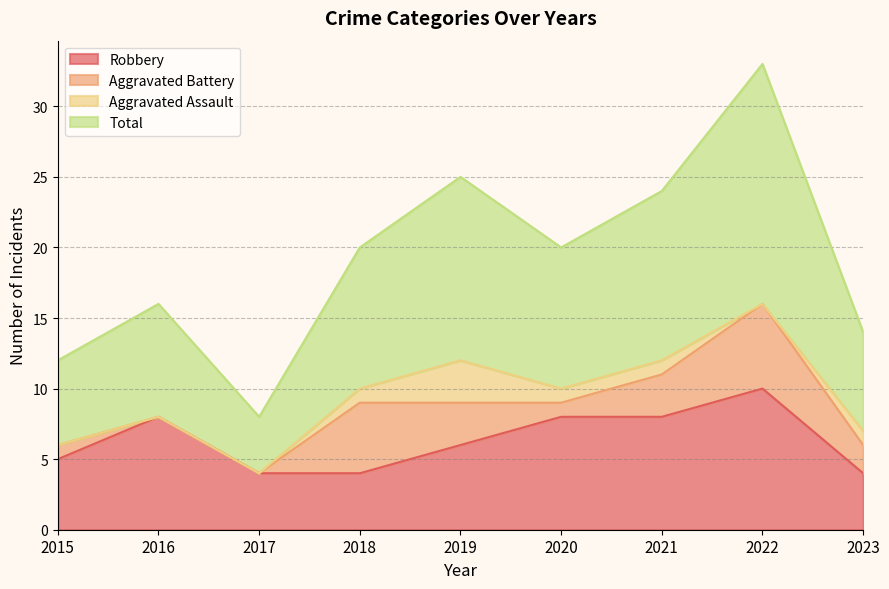

True or false: Robbery has a value of 10 at 2022.

True